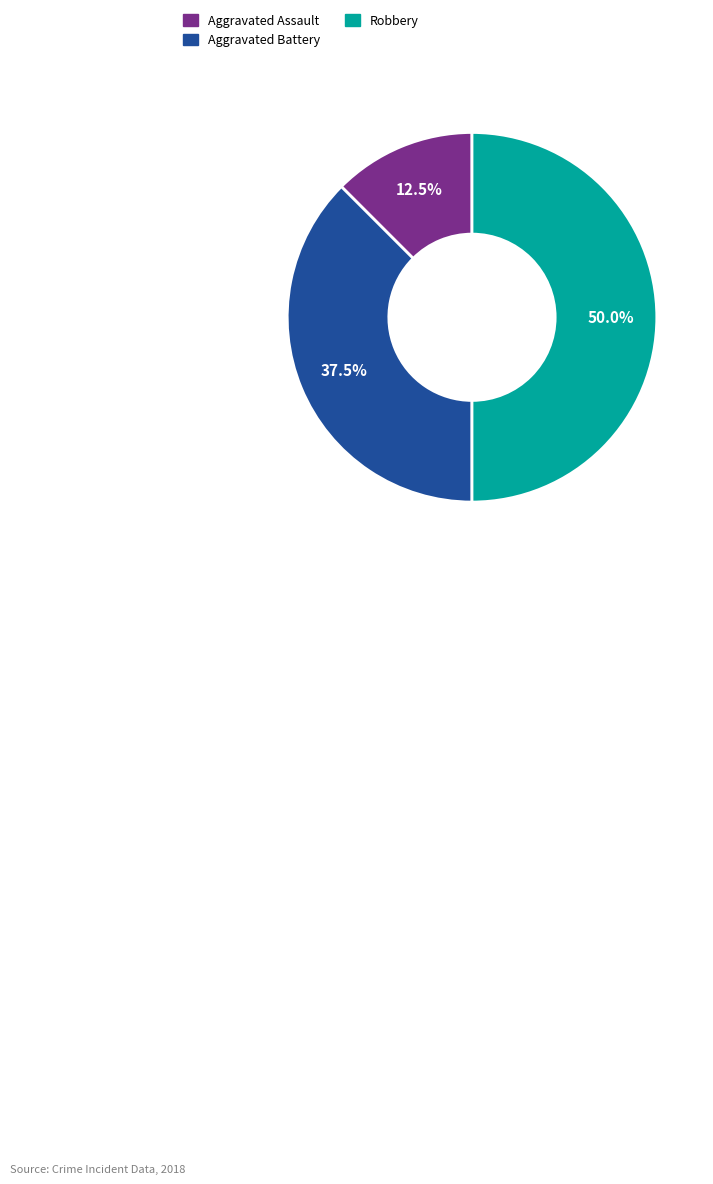

To the nearest percent, what portion does Robbery represent?

50%